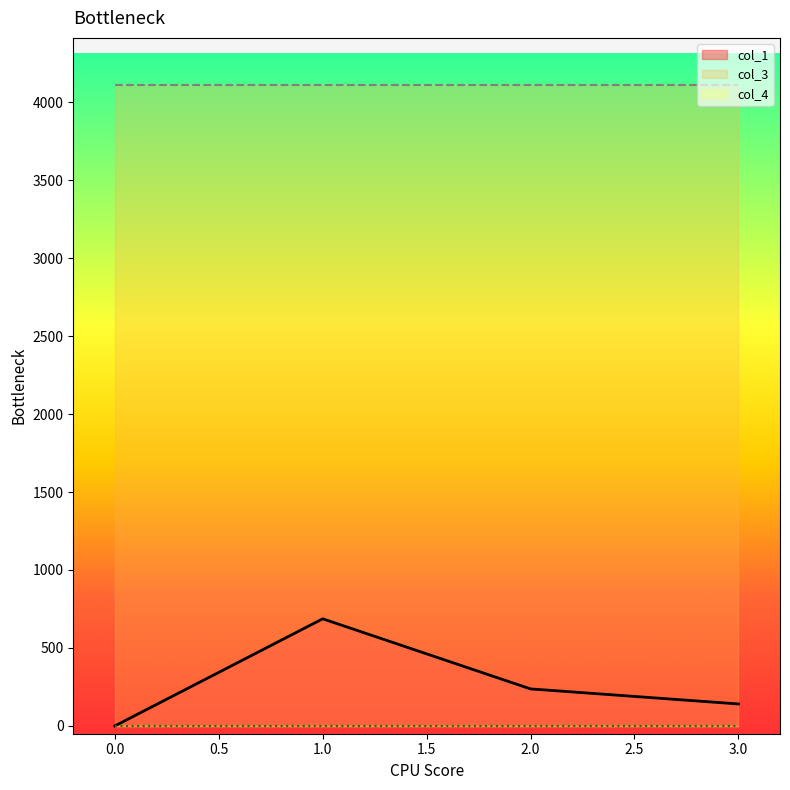

Rank the series by their maximum value, from highest to lowest.

col_3, col_1, col_4